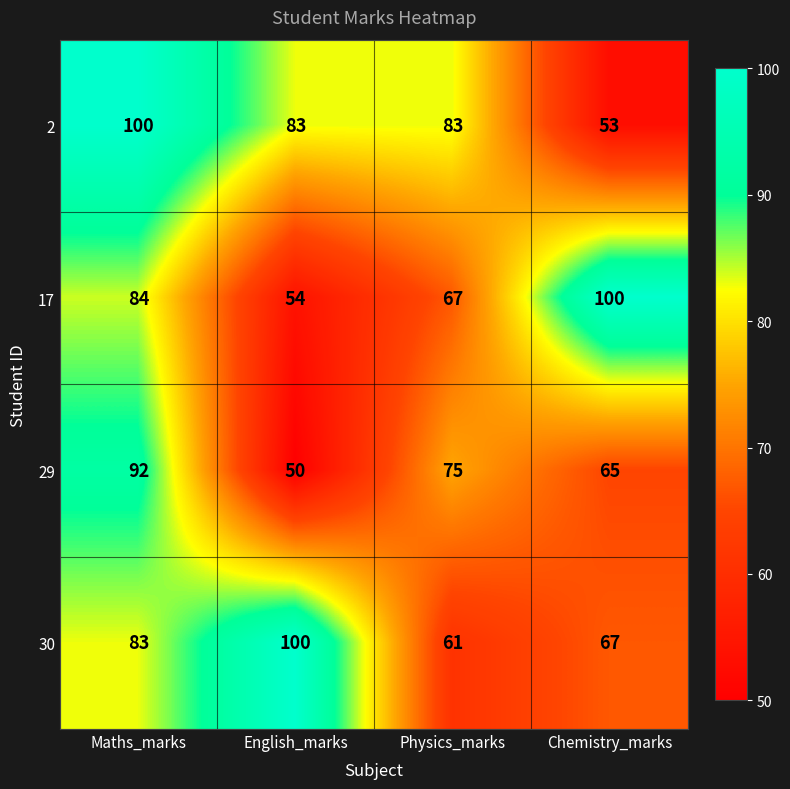

The 17 series shows 84 at Maths_marks. True or false?

True